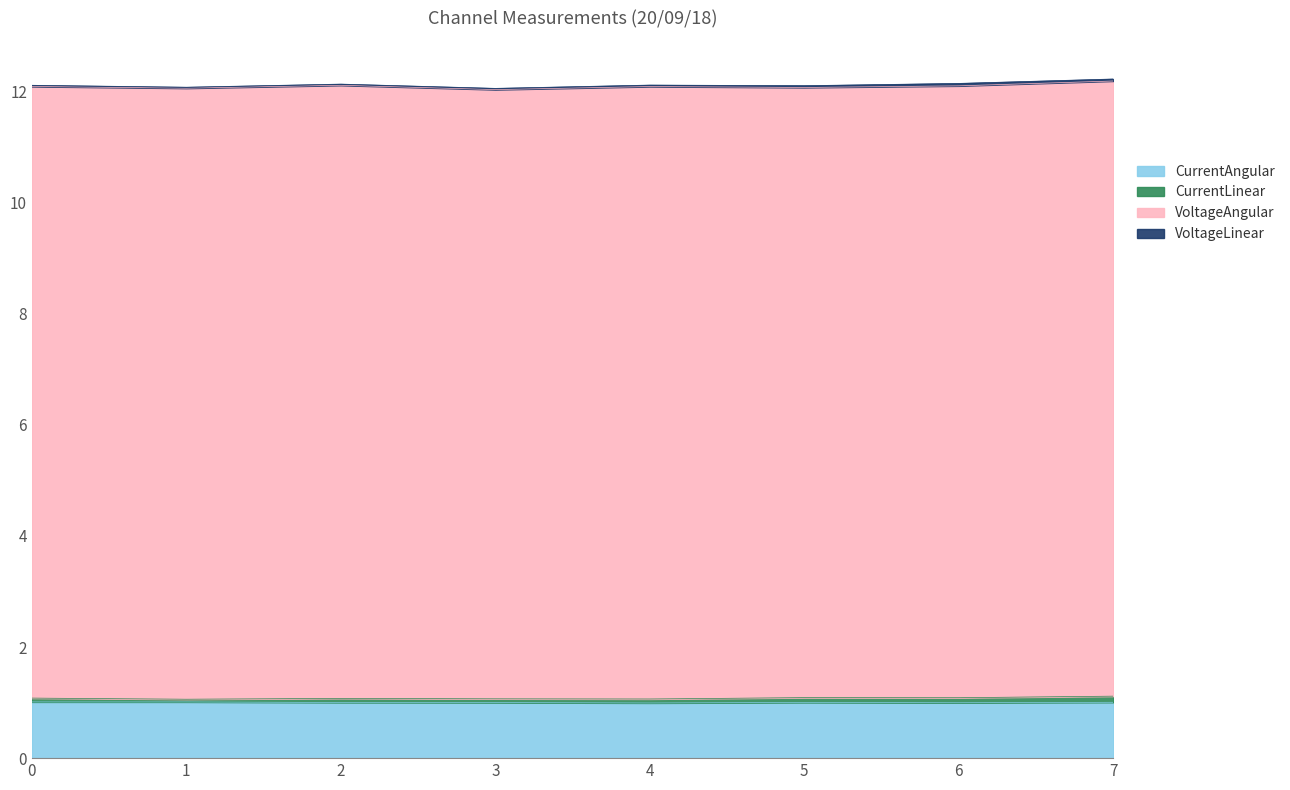

At which label does VoltageAngular reach its peak?

7